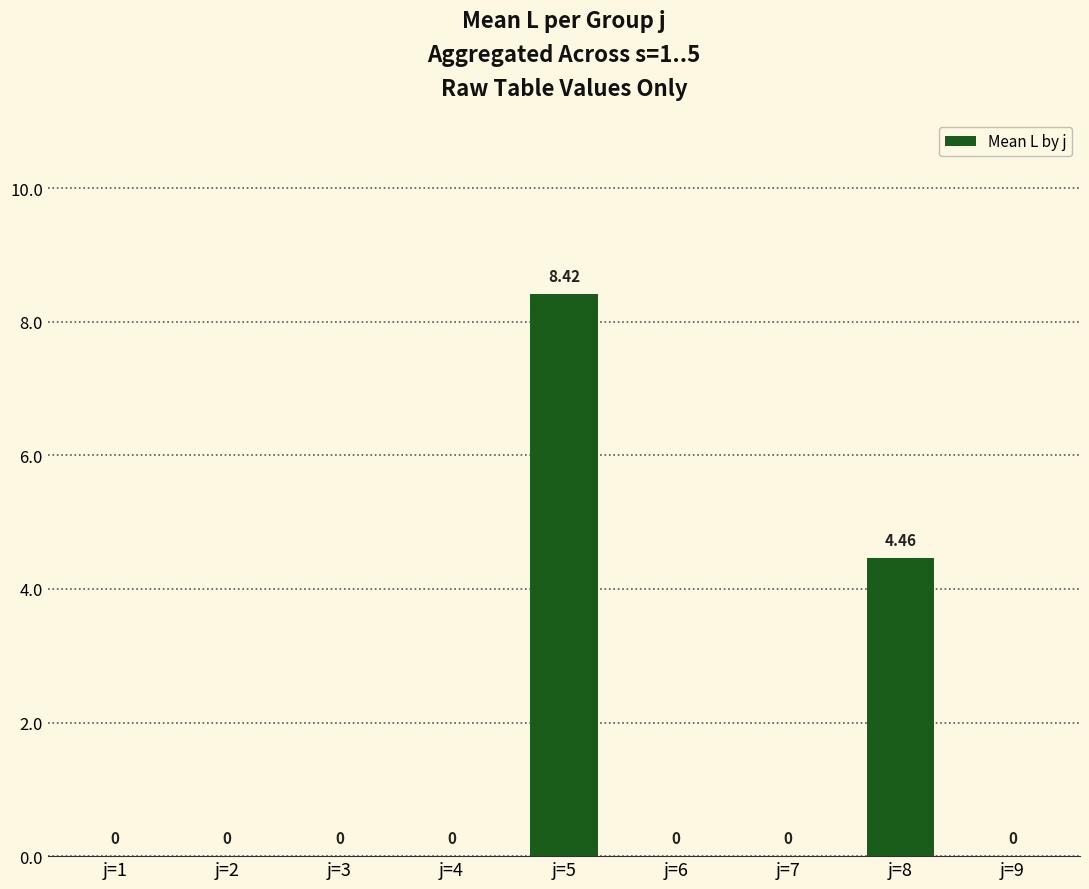

How many data points does each series have?

9